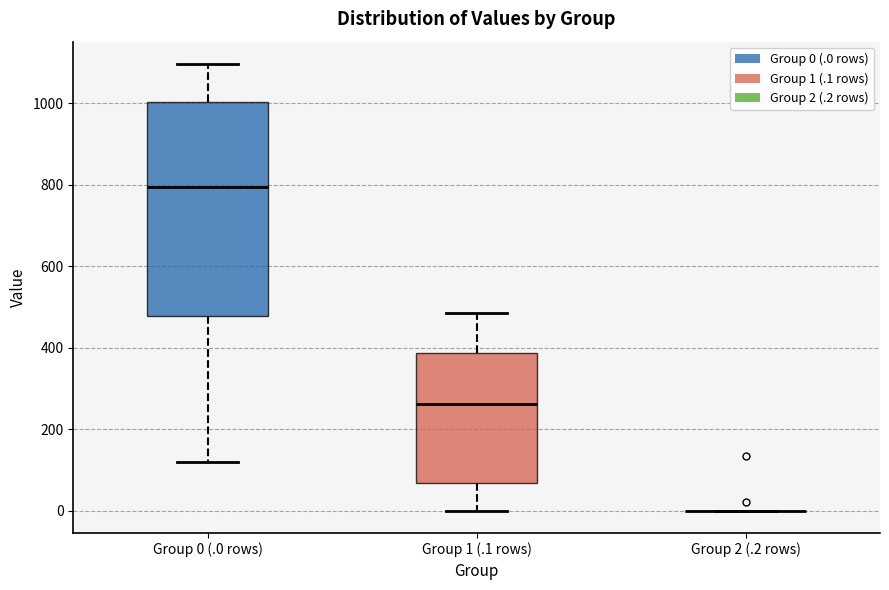

Reading left to right, transcribe this box plot: for each box, give where its median line is, the range the box spans, and where its two whiskers end, as read against the y-axis. The values are not printed on the chart, so give them approximately, as read against the axis.

Group 0 (.0 rows): median 800, box 480 to 1000, whiskers 120 to 1100
Group 1 (.1 rows): median 260, box 60 to 380, whiskers 0 to 480
Group 2 (.2 rows): box collapsed to a line at 0, whiskers 0 to 0